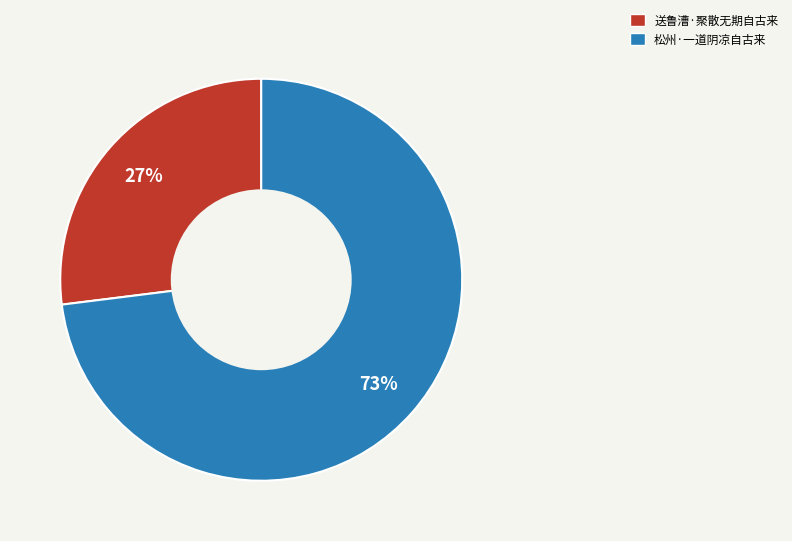

How many slices are in this pie chart?

2